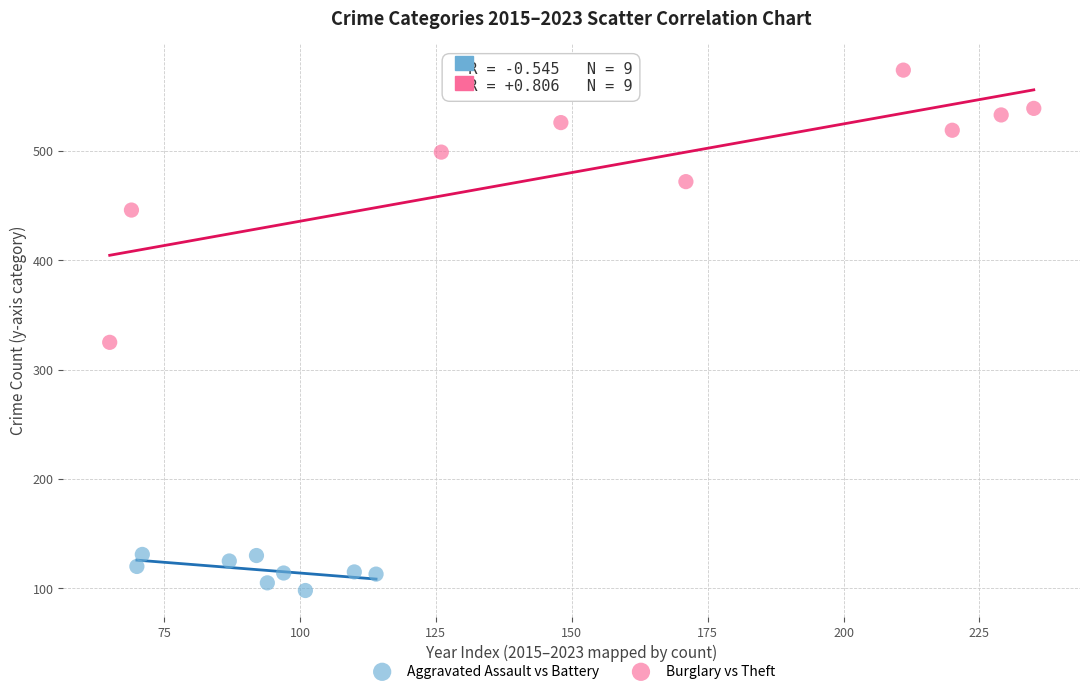

Which series has the largest Y range (max minus min)?

Burglary vs Theft